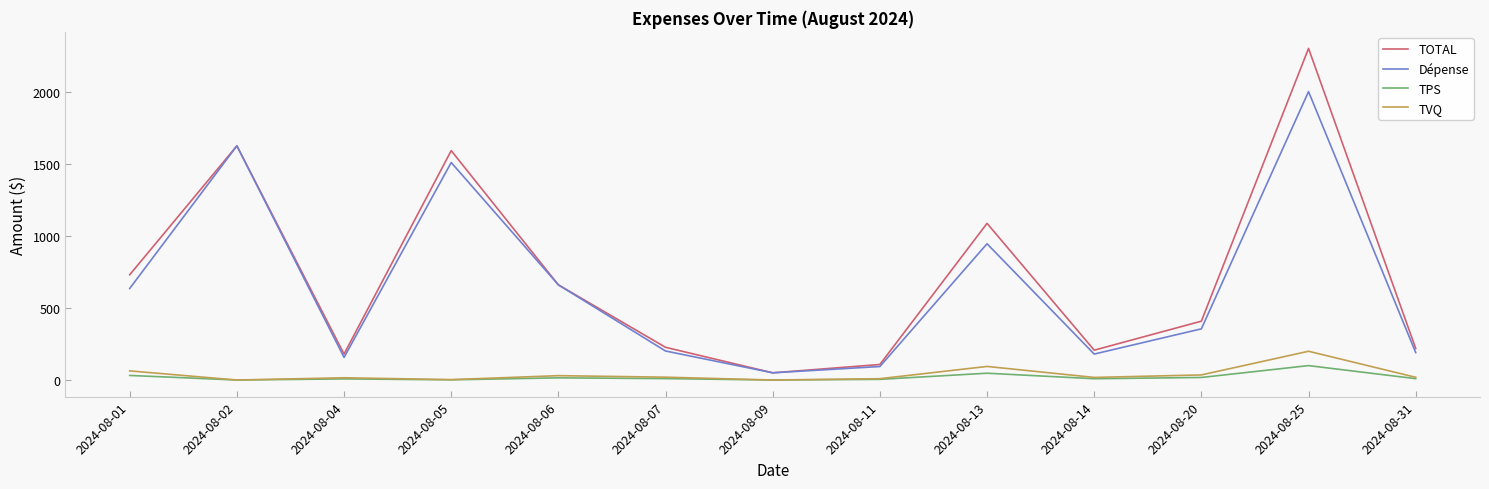

Which series changed the most between 2024-08-05 and 2024-08-20?

TOTAL